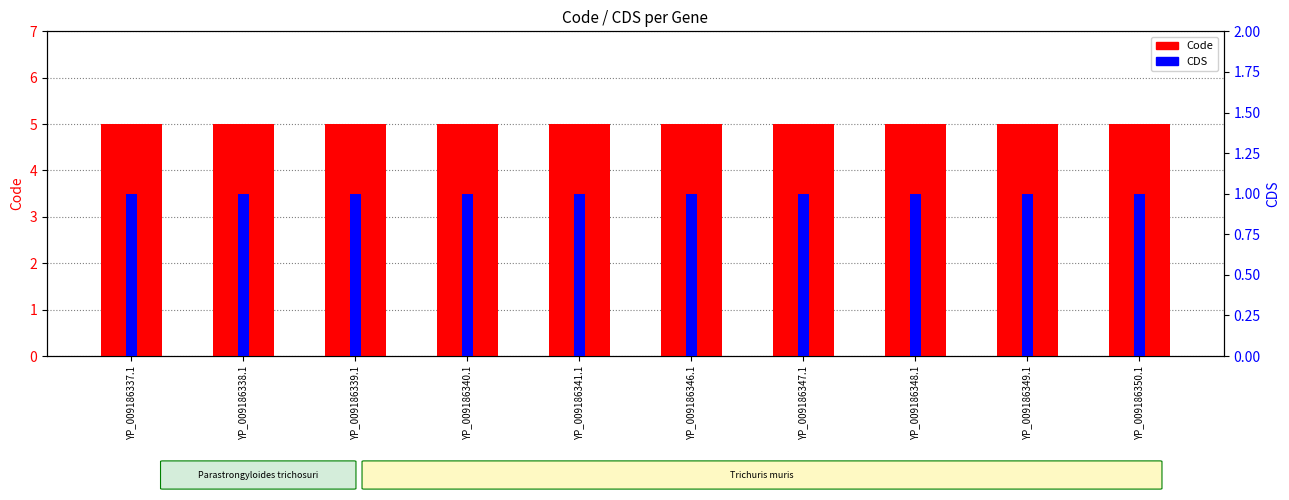

What is the value of the Code bar at the 10th from the left?

5